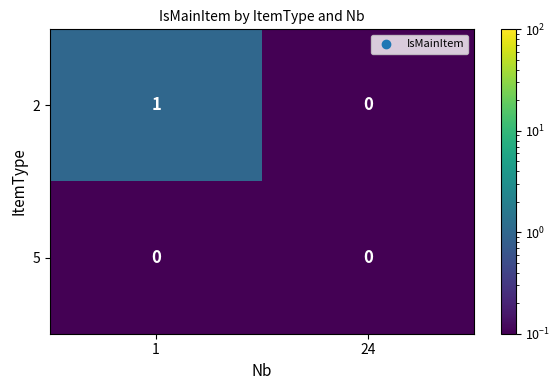

True or false: 5 has a value of 0 at 24.

True